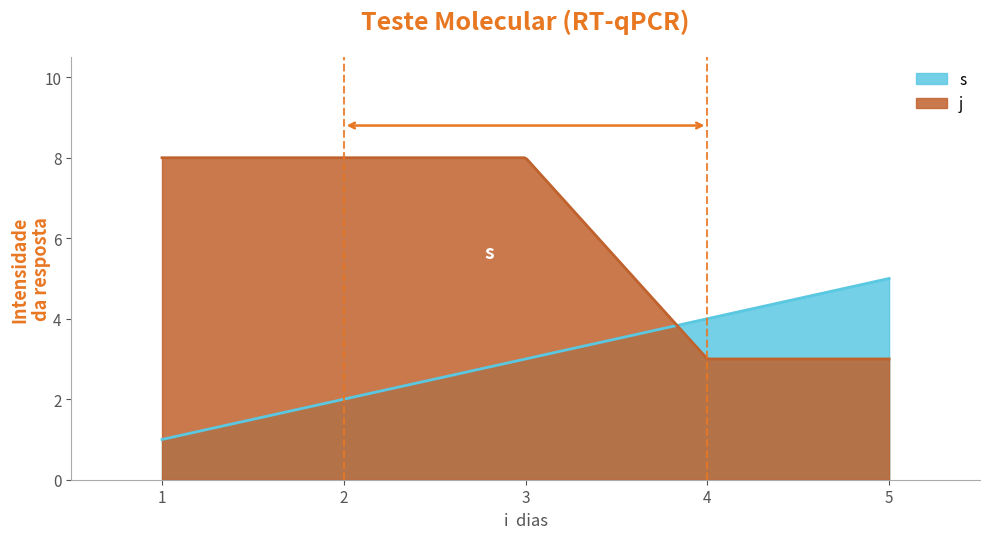

Which series has the largest total across all categories?

j